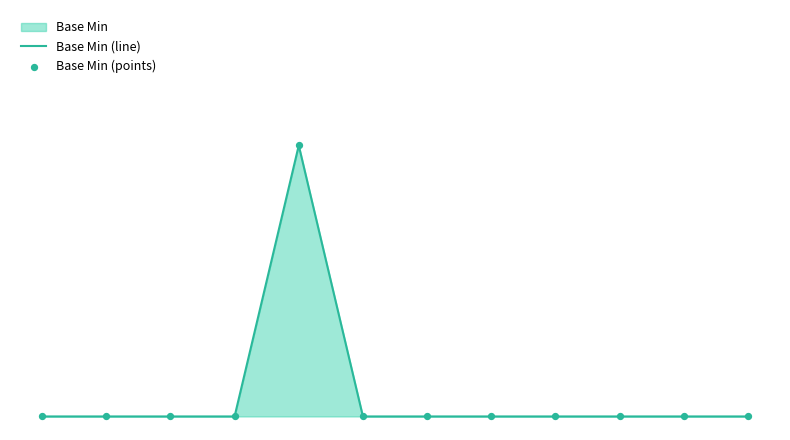

Which series has the largest total across all categories?

Base Min (line)